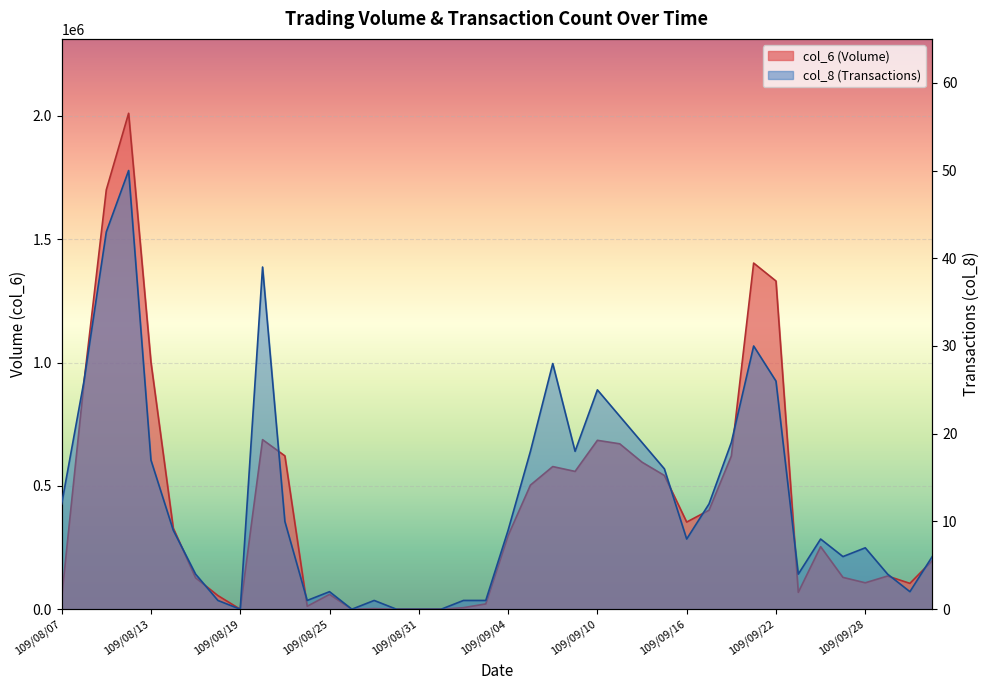

What is the maximum value for col_6?

2010560